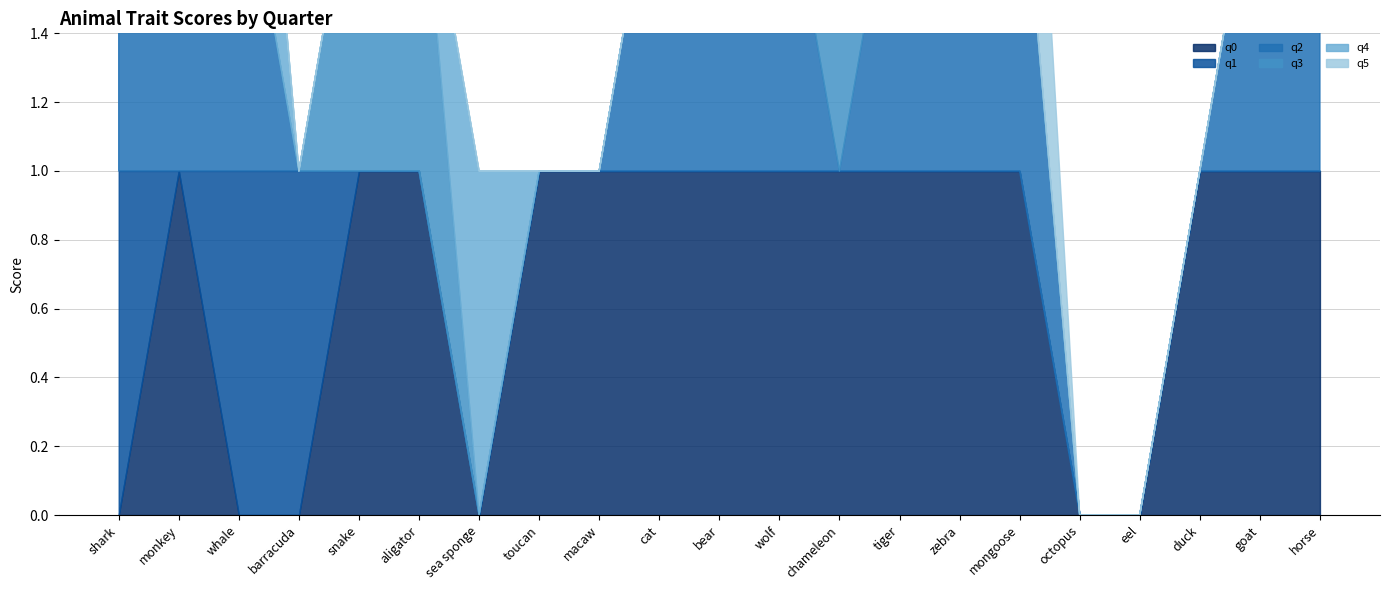

What is the average value of the q0 series?

1